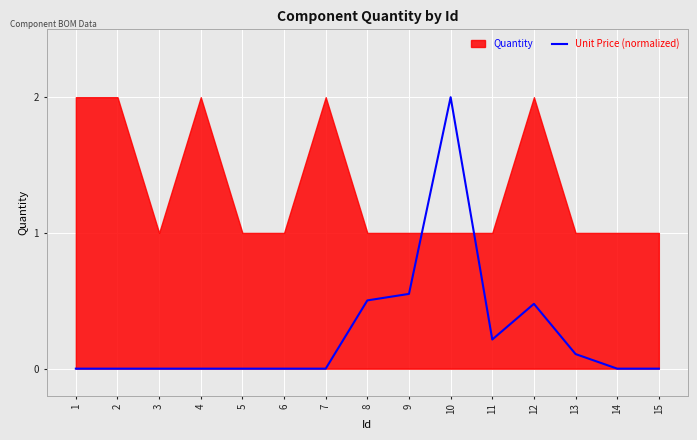

List the labels in order of value, largest first.

10, 9, 8, 12, 11, 13, 1, 2, 3, 4, 5, 6, 7, 14, 15